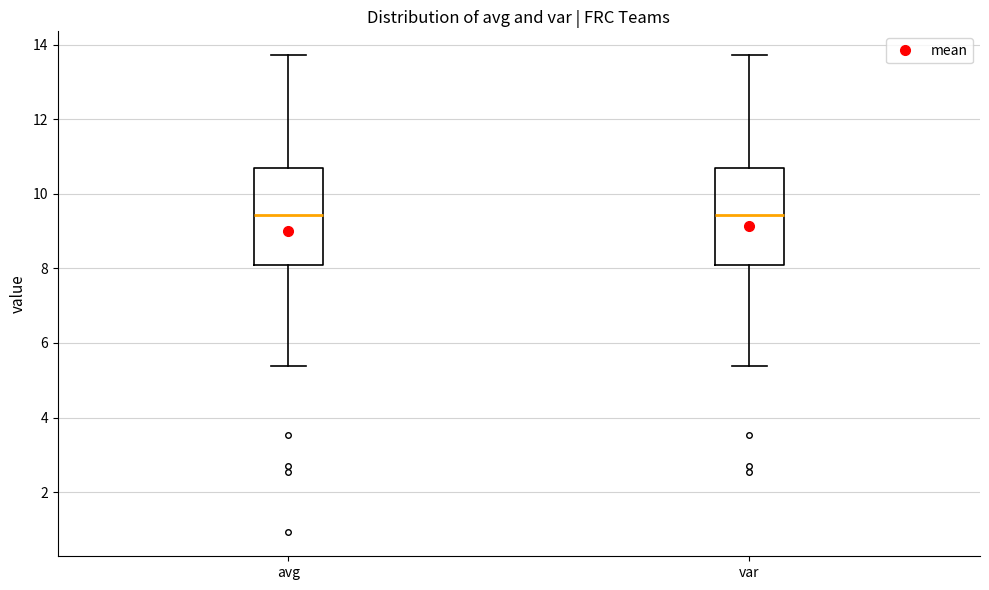

Where is the lower edge of the box for var on the y-axis? The values are not printed on the chart, so give them approximately, as read against the axis.

8.0